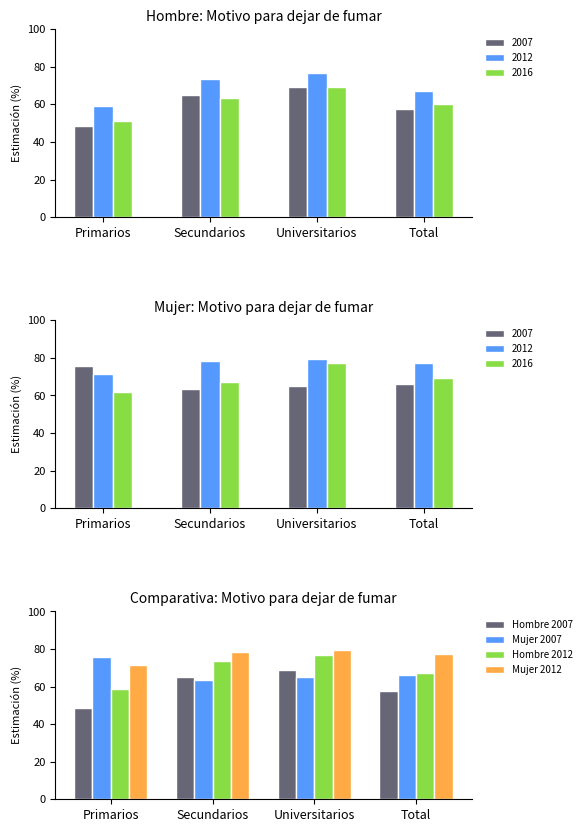

Count the number of categories in the chart.

4